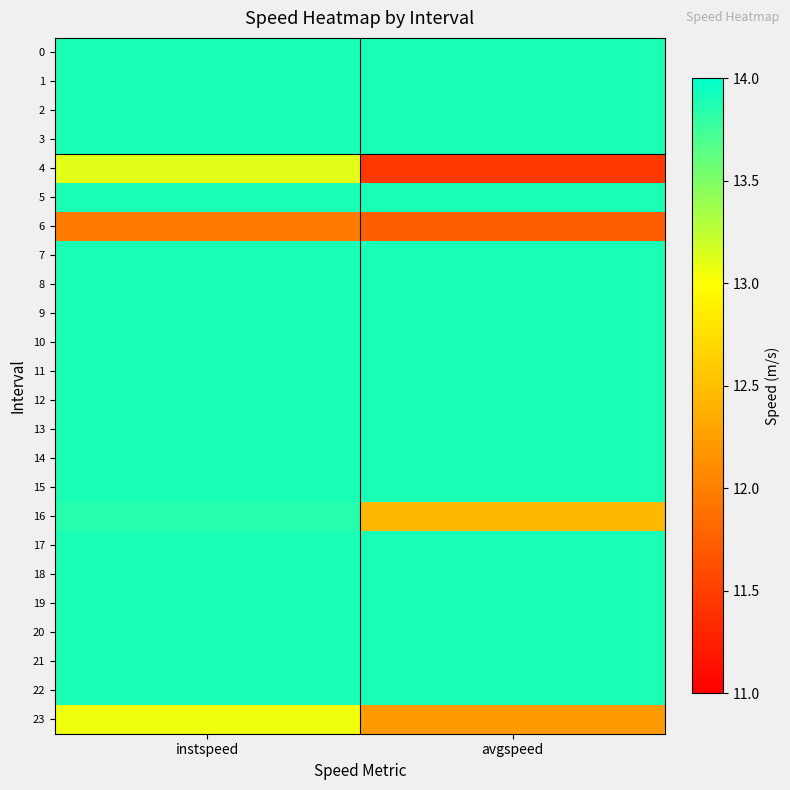

Reading left to right, extract all data points from this chart.

0: instspeed=13.9	avgspeed=13.9
1: instspeed=13.9	avgspeed=13.9
2: instspeed=13.9	avgspeed=13.9
3: instspeed=13.9	avgspeed=13.9
4: instspeed=13.1	avgspeed=11.5
5: instspeed=13.9	avgspeed=13.9
6: instspeed=12.0	avgspeed=11.7
7: instspeed=13.9	avgspeed=13.9
8: instspeed=13.9	avgspeed=13.9
9: instspeed=13.9	avgspeed=13.9
10: instspeed=13.9	avgspeed=13.9
11: instspeed=13.9	avgspeed=13.9
12: instspeed=13.9	avgspeed=13.9
13: instspeed=13.9	avgspeed=13.9
14: instspeed=13.9	avgspeed=13.9
15: instspeed=13.9	avgspeed=13.9
16: instspeed=13.8	avgspeed=12.4
17: instspeed=13.9	avgspeed=13.9
18: instspeed=13.9	avgspeed=13.9
19: instspeed=13.9	avgspeed=13.9
20: instspeed=13.9	avgspeed=13.9
21: instspeed=13.9	avgspeed=13.9
22: instspeed=13.9	avgspeed=13.9
23: instspeed=13.1	avgspeed=12.2